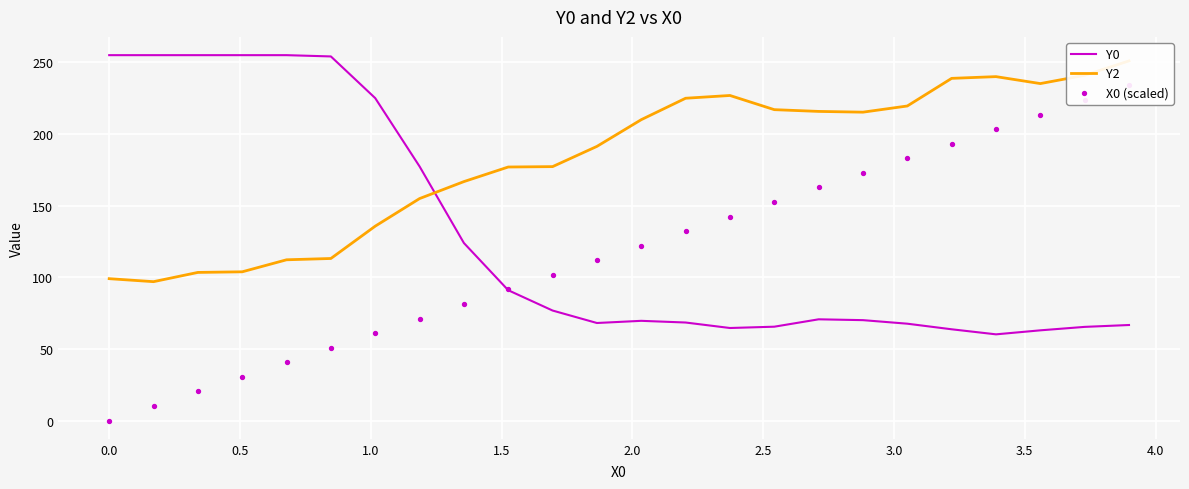

What are all the series names shown in the legend?

Y0, Y2, X0 (scaled)